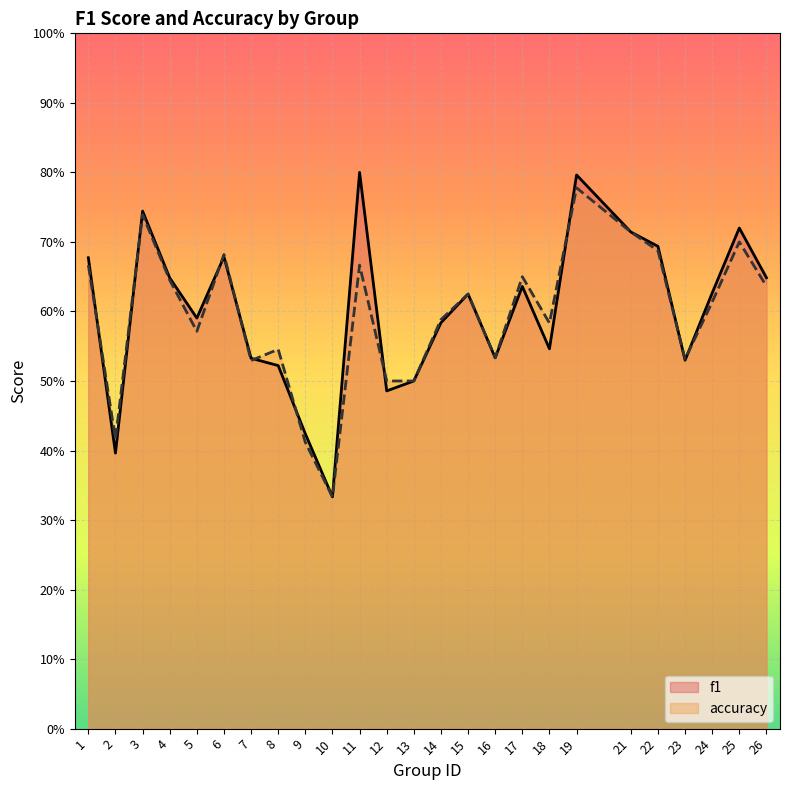

Rank the series by their maximum value, from lowest to highest.

accuracy, f1